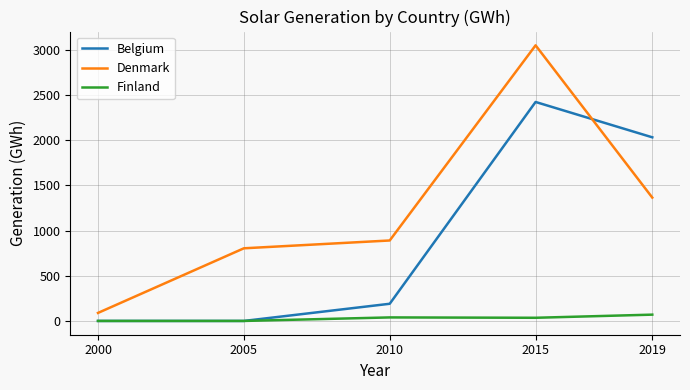

What are all the series names shown in the legend?

Belgium, Denmark, Finland